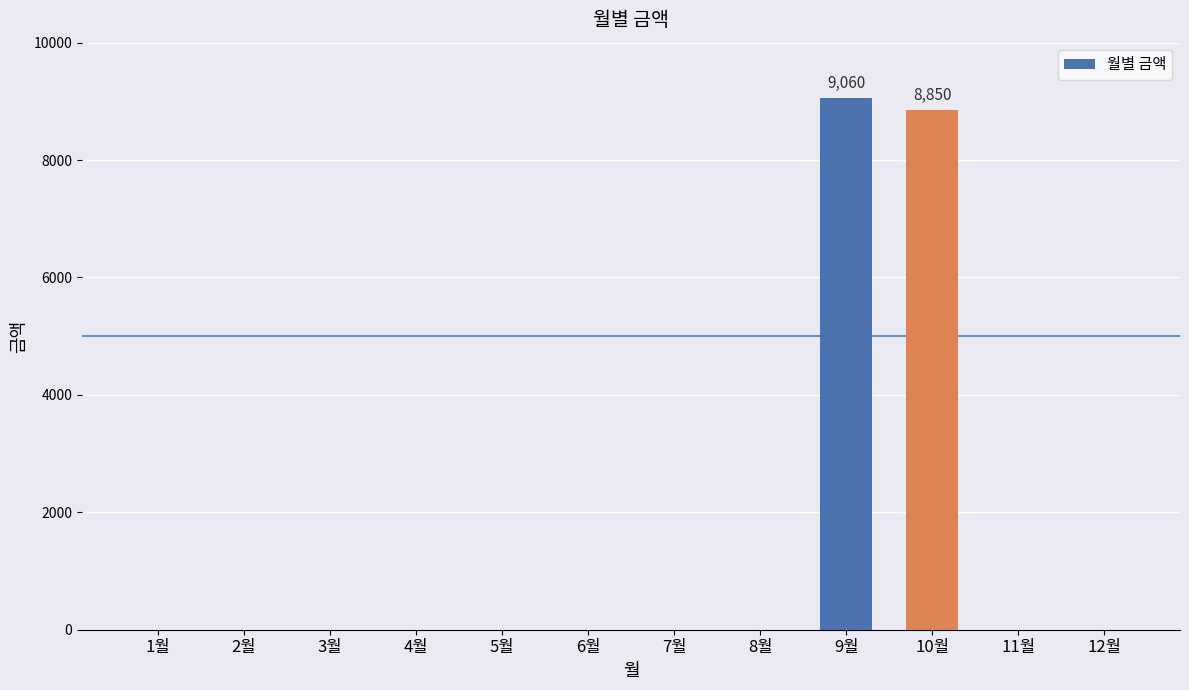

The value at 5월 is 0. True or false?

True